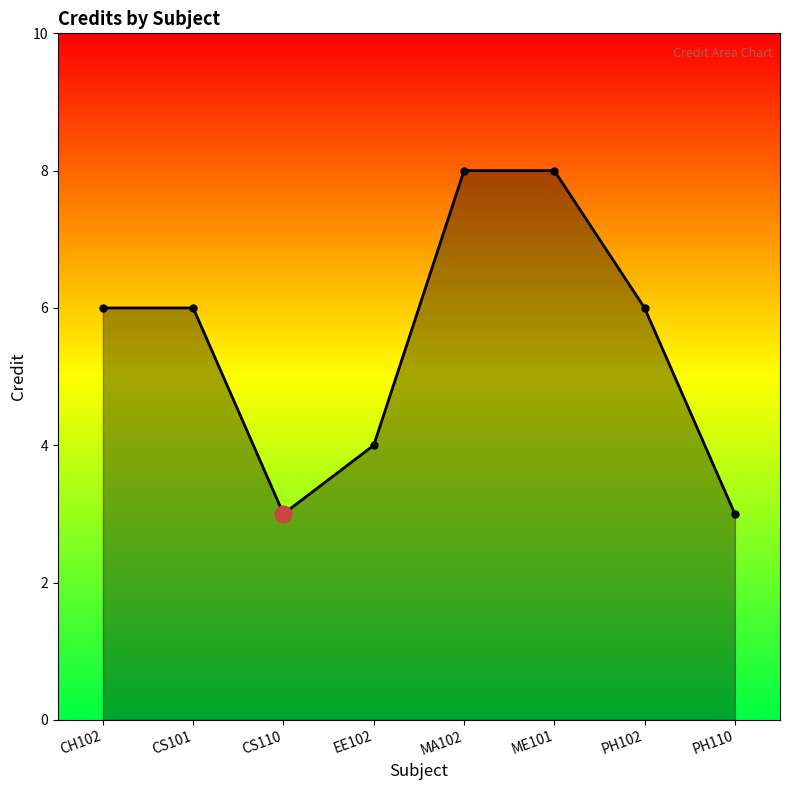

What is the average value?

6